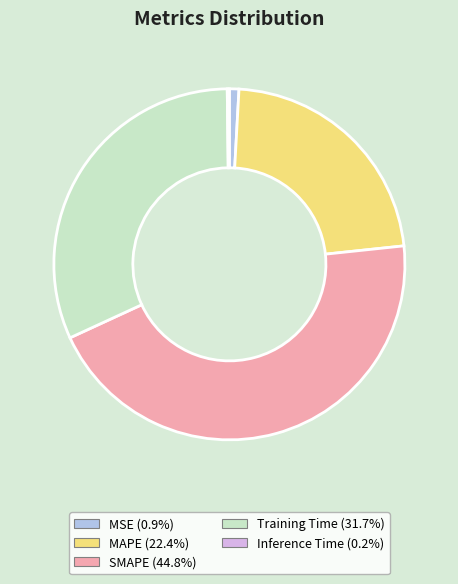

Is it true that MAPE is 22% of the pie?

True